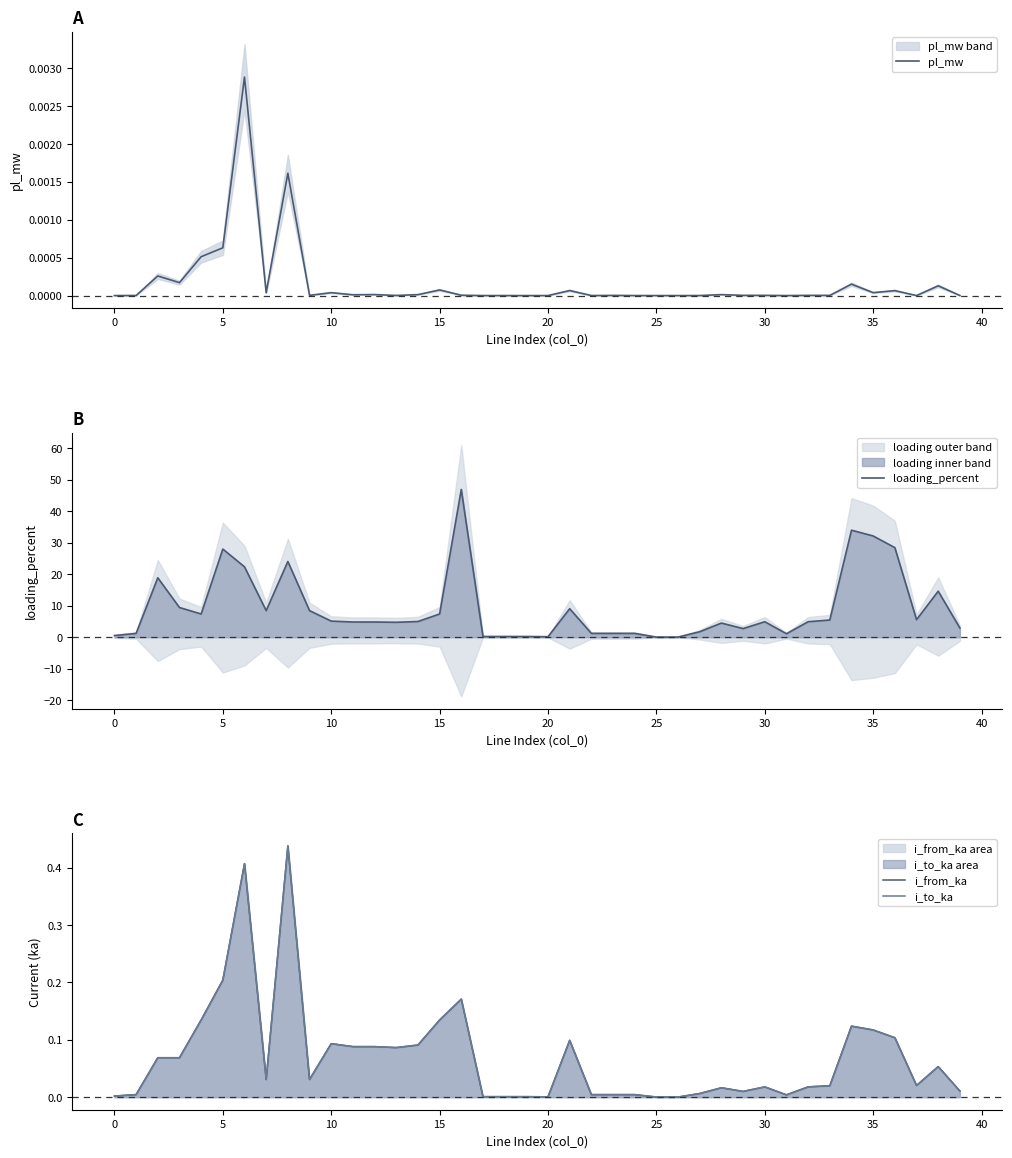

Which category has the highest value across all series?

16